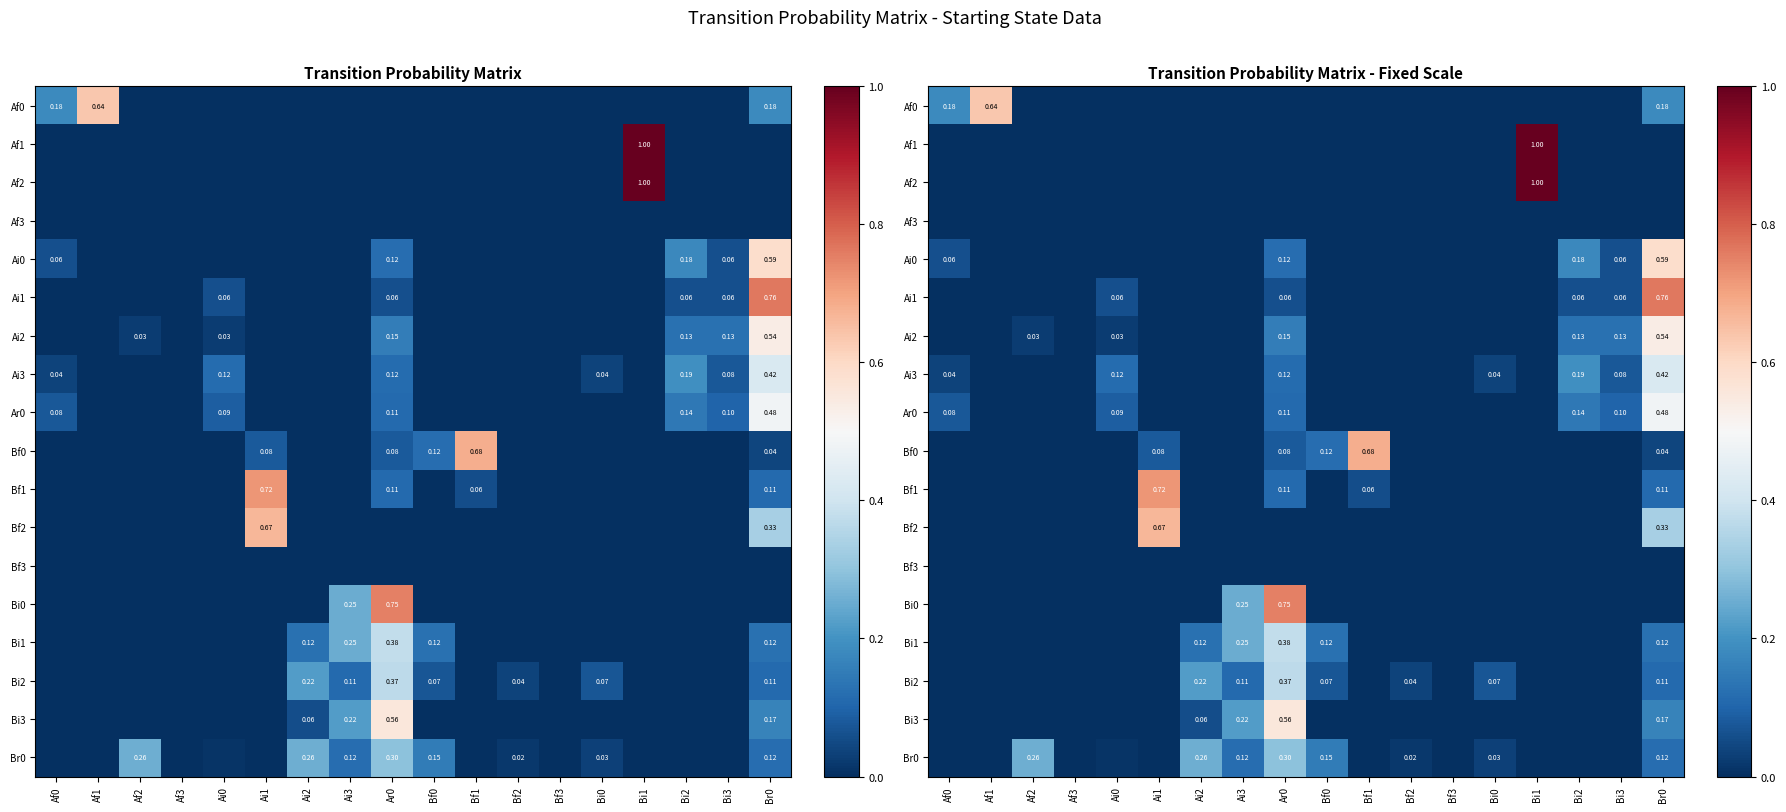

Which series has the widest spread of values?

Af1